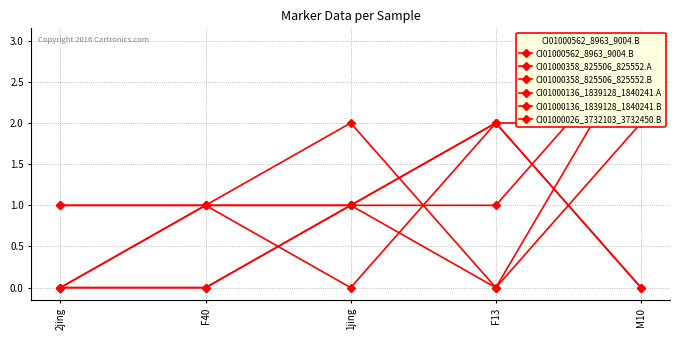

Is this an area chart (filled region under the line)?

No